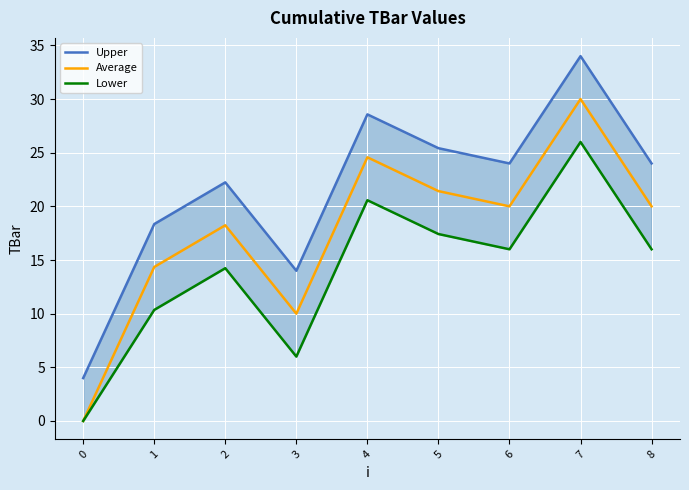

Rank the series by their maximum value, from lowest to highest.

Lower, Average, Upper